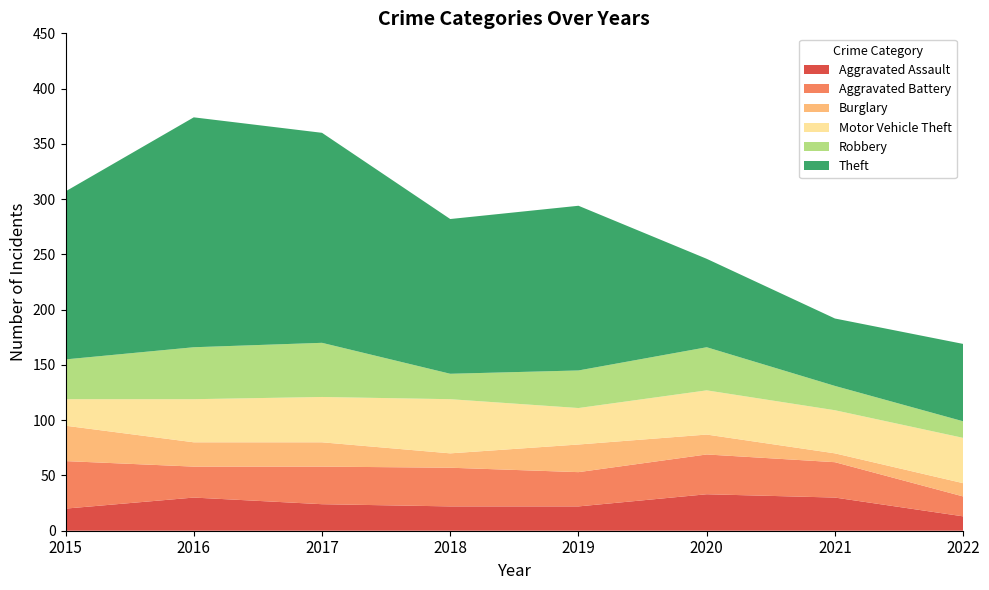

Reading left to right, extract all data points from this chart.

Aggravated Assault: 2015=20	2016=30	2017=24	2018=22	2019=22	2020=33	2021=30	2022=13
Aggravated Battery: 2015=43	2016=28	2017=34	2018=35	2019=31	2020=36	2021=32	2022=18
Burglary: 2015=32	2016=22	2017=22	2018=13	2019=25	2020=18	2021=8	2022=12
Motor Vehicle Theft: 2015=24	2016=39	2017=41	2018=49	2019=33	2020=40	2021=39	2022=41
Robbery: 2015=36	2016=47	2017=49	2018=23	2019=34	2020=39	2021=22	2022=15
Theft: 2015=152	2016=208	2017=190	2018=140	2019=149	2020=80	2021=61	2022=70